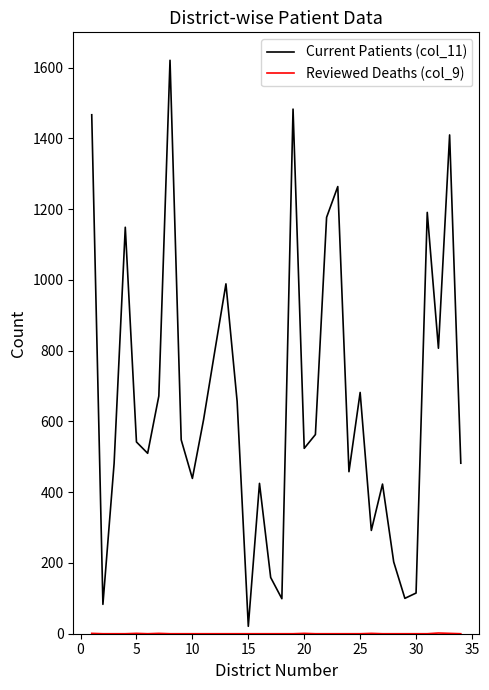

Which series has the largest range (max minus min)?

Current Patients (col_11)